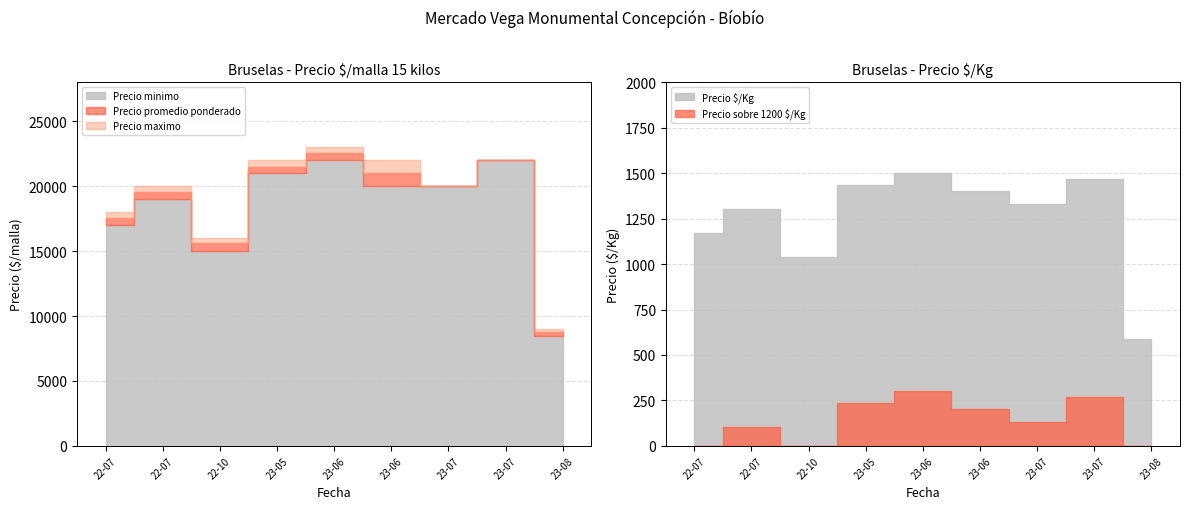

What is the minimum value shown in the chart?

587